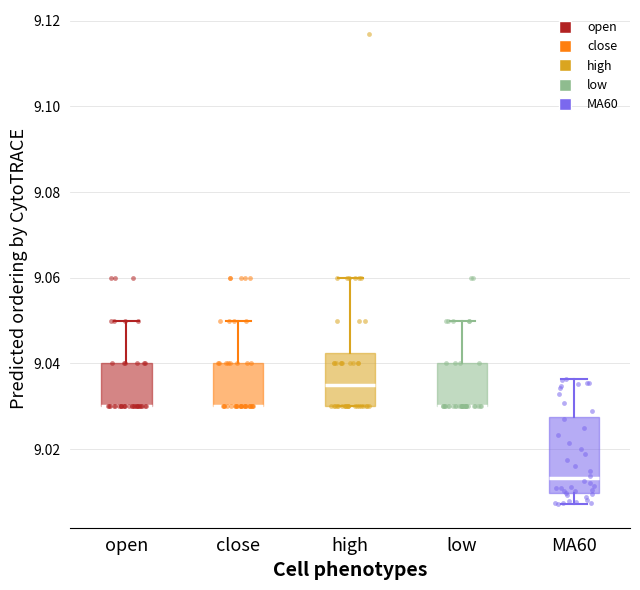

Where does the upper whisker of the box for low end on the y-axis? The values are not printed on the chart, so give them approximately, as read against the axis.

9.050